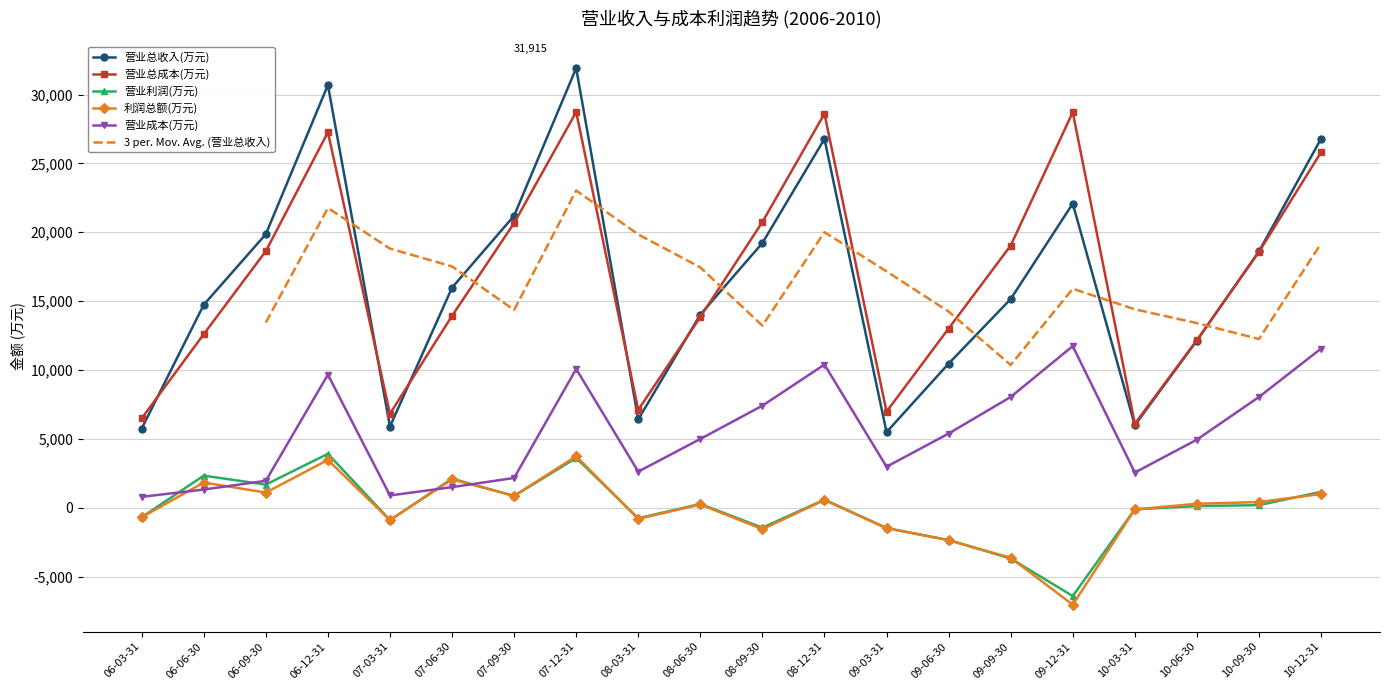

Which series has the largest total across all categories?

营业总成本(万元)